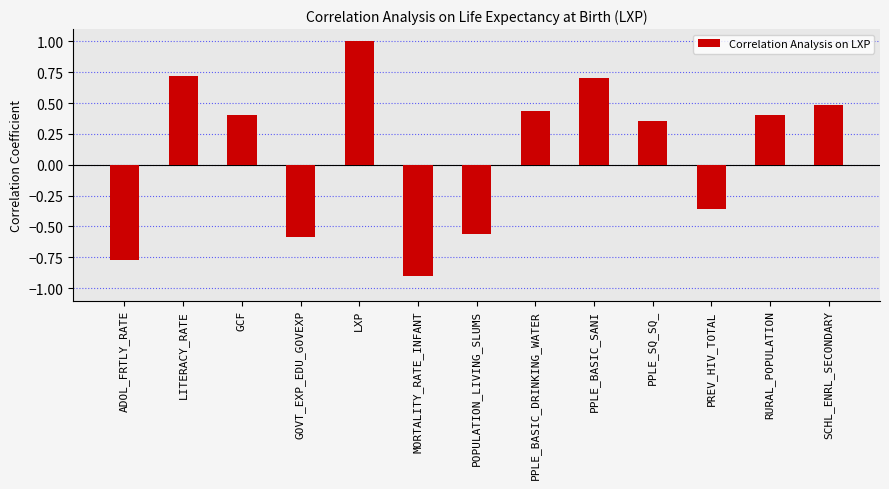

Which has a higher value, MORTALITY_RATE_INFANT or LXP?

LXP